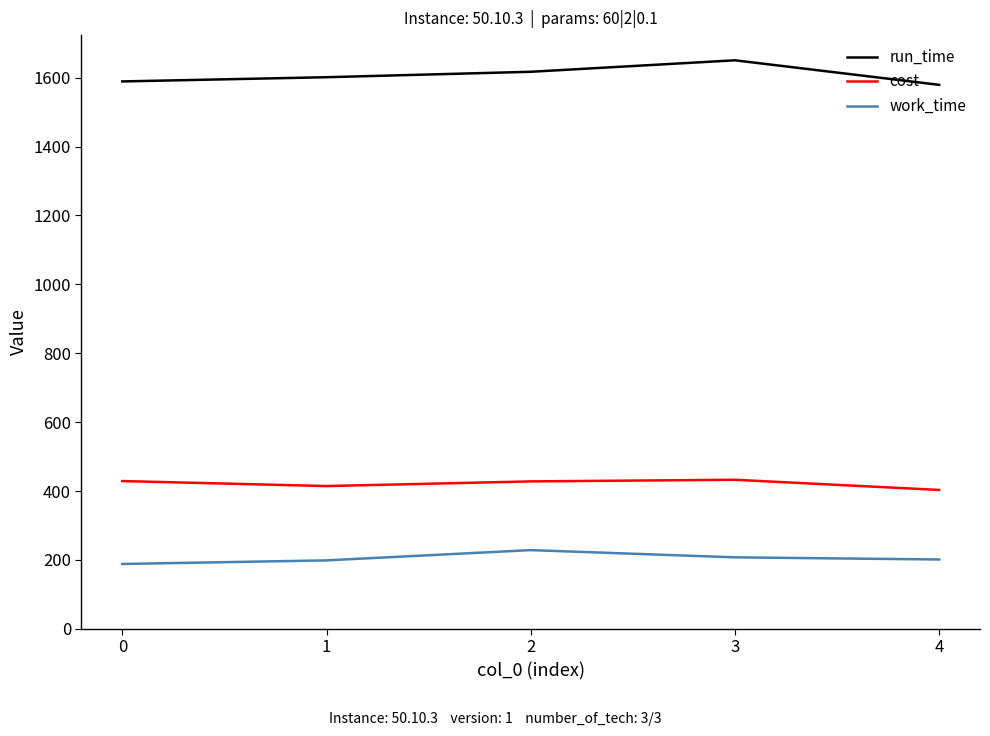

Is the value of work_time at 1 greater than the value of run_time at 0?

No